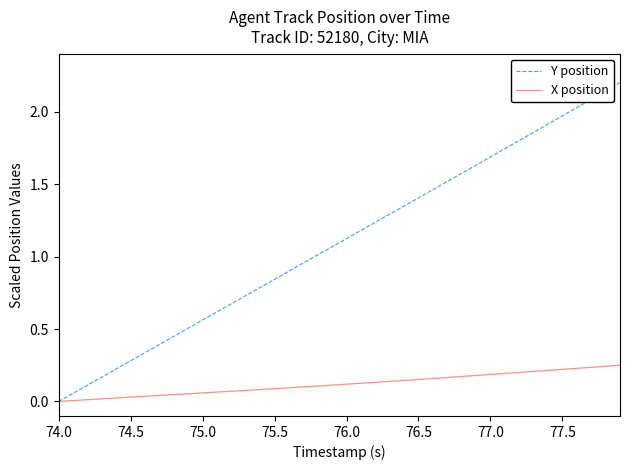

Which series has the largest total across all categories?

Y position